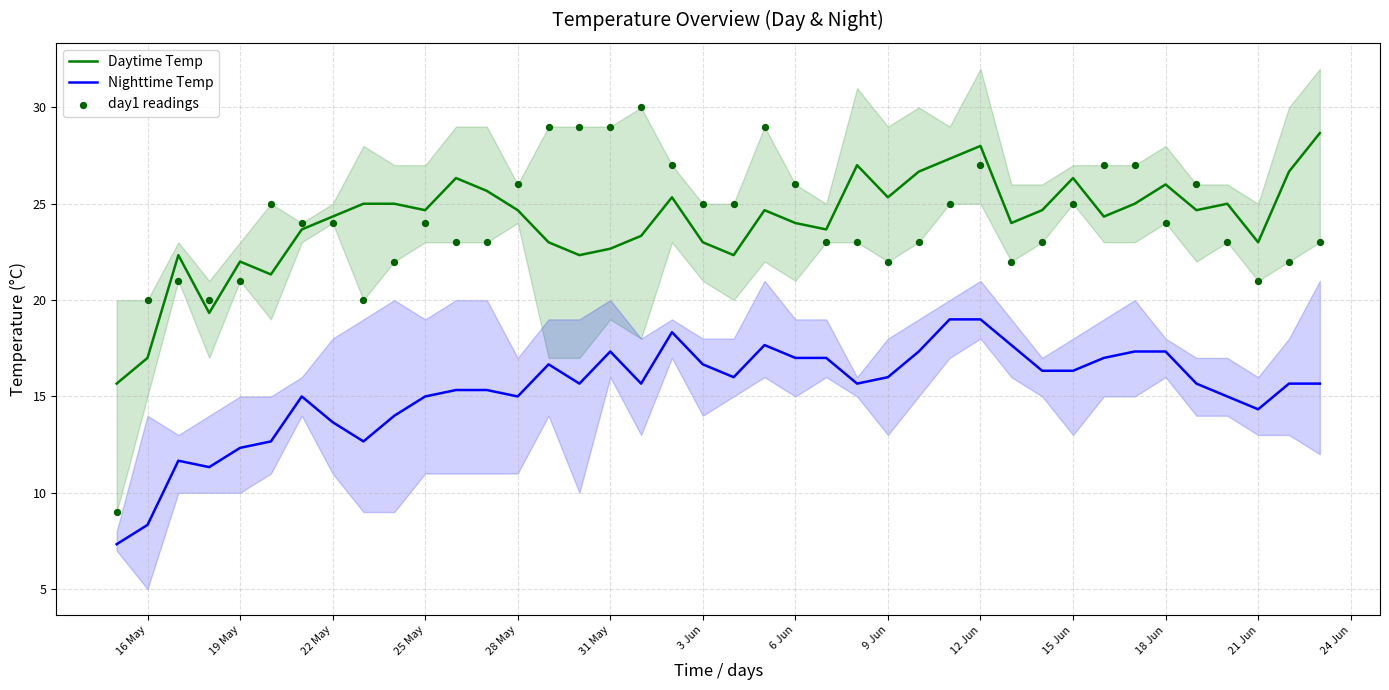

What are all the series names shown in the legend?

Daytime Temp, Nighttime Temp, day1 readings